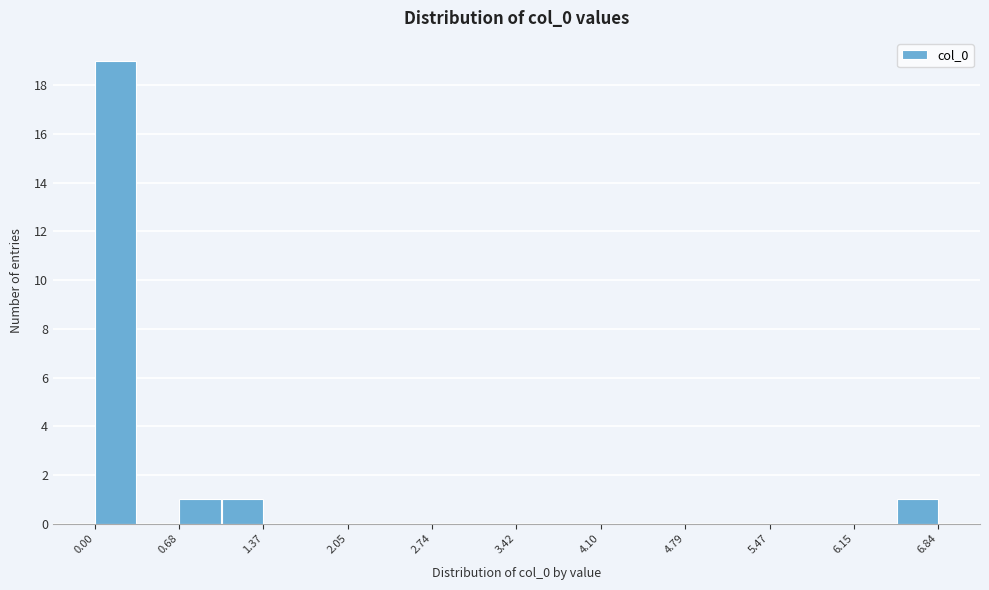

Around what value on the x-axis is the tallest bar? Give the approximate position of its centre, as read against the axis.

0.2